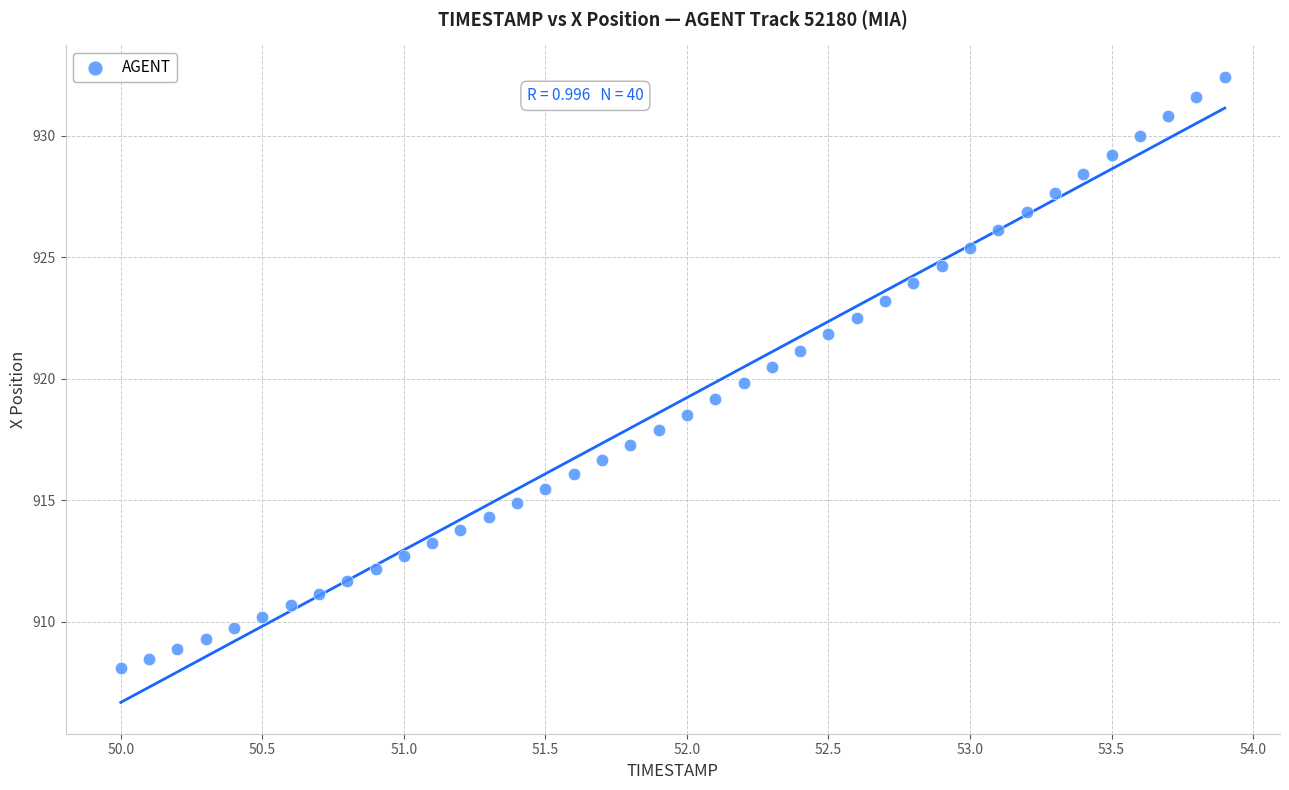

What is the range of X values (max minus min)?

3.9